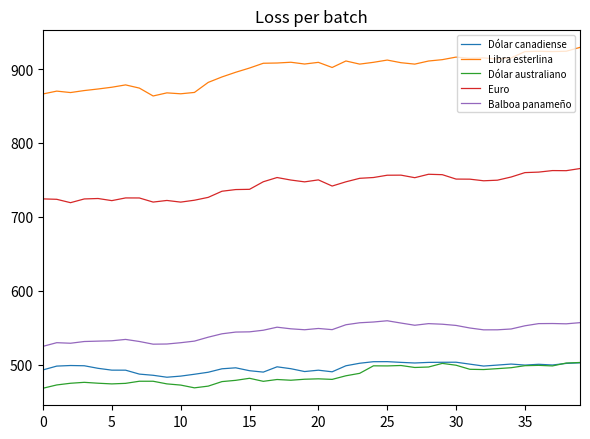

Which series has the largest range (max minus min)?

Libra esterlina